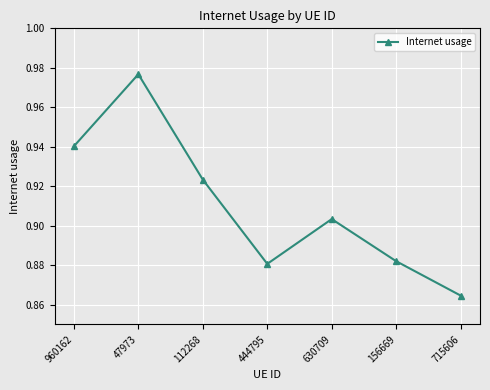

At which category does the data reach its first local valley?

444795